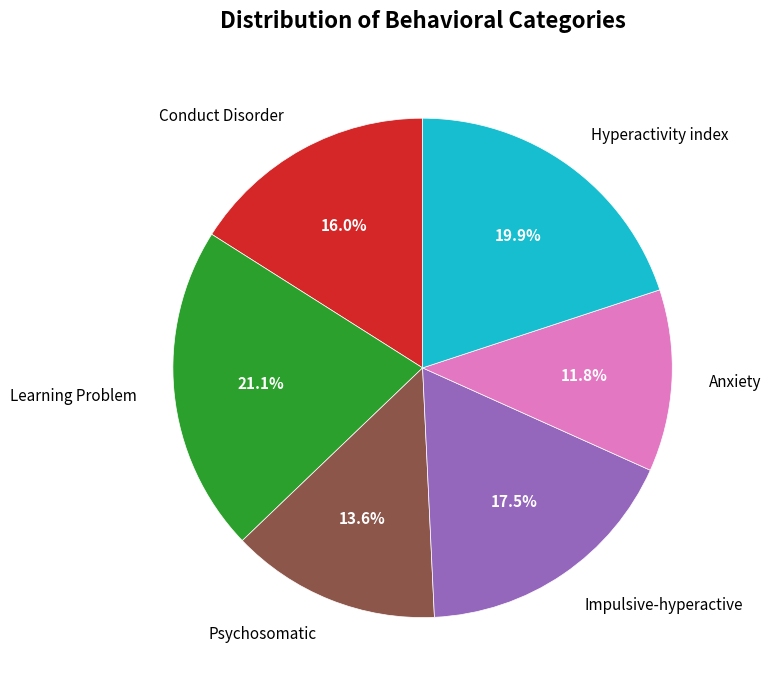

Is there a majority slice in this chart?

No